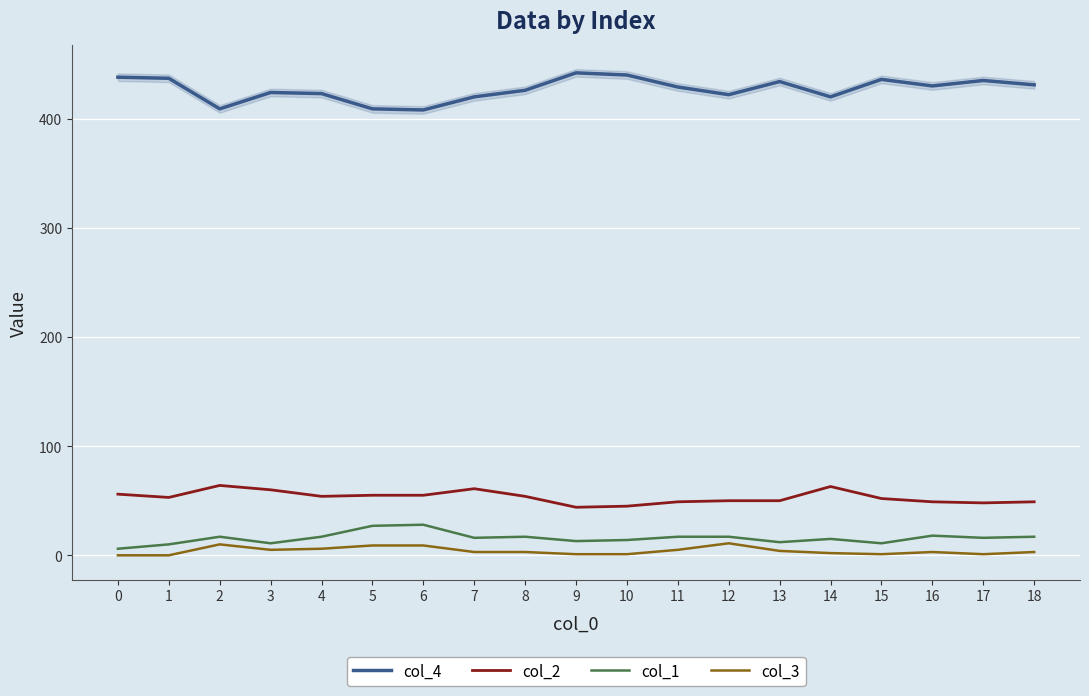

What is the total value across all series at 7?

500